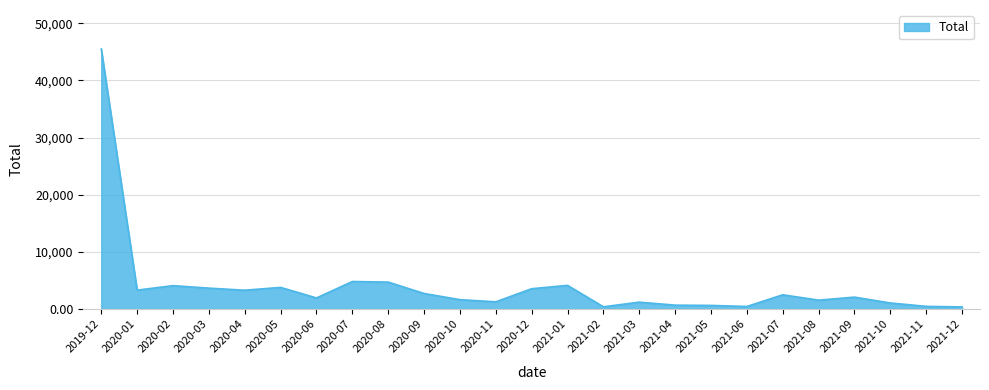

What position from the right is 2020-11?

14